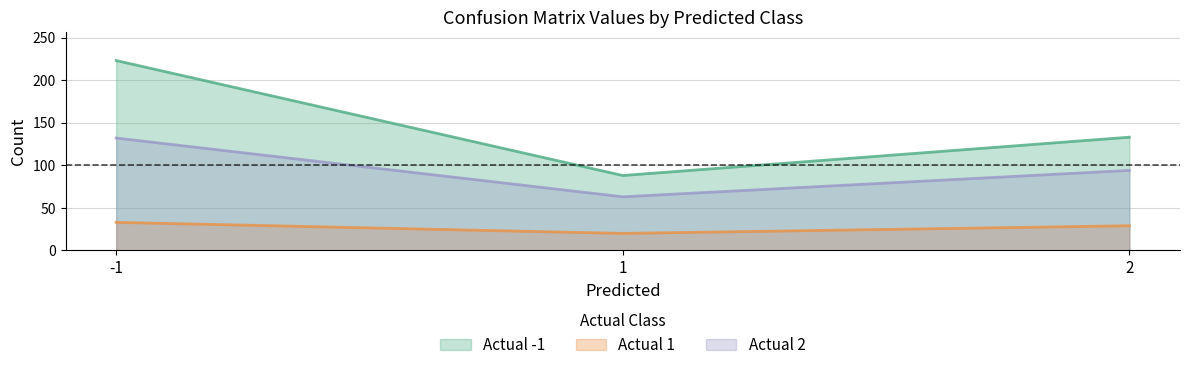

Between -1 and 1, which series saw the biggest shift?

Actual -1